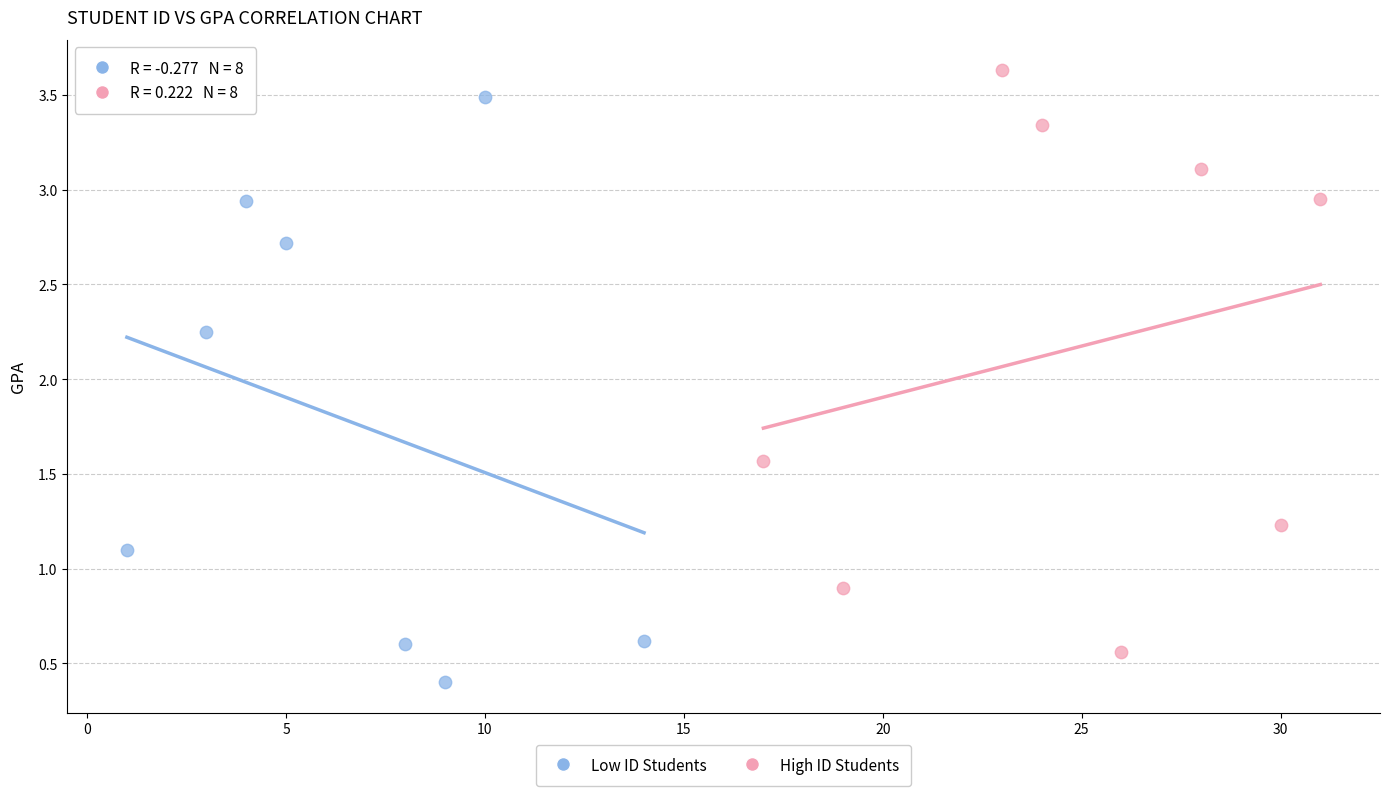

Which series reaches the minimum Y coordinate?

Low ID Students